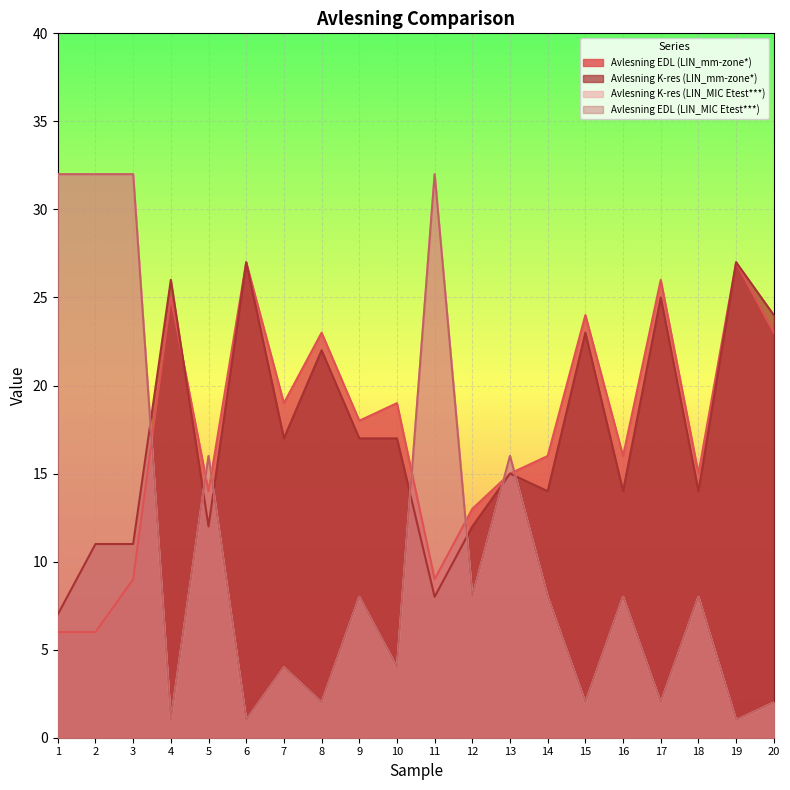

What is the smallest value displayed?

1